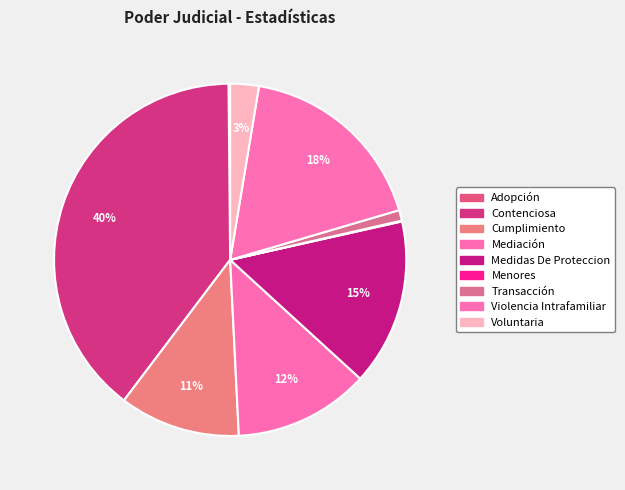

Which slice is the smallest?

Menores